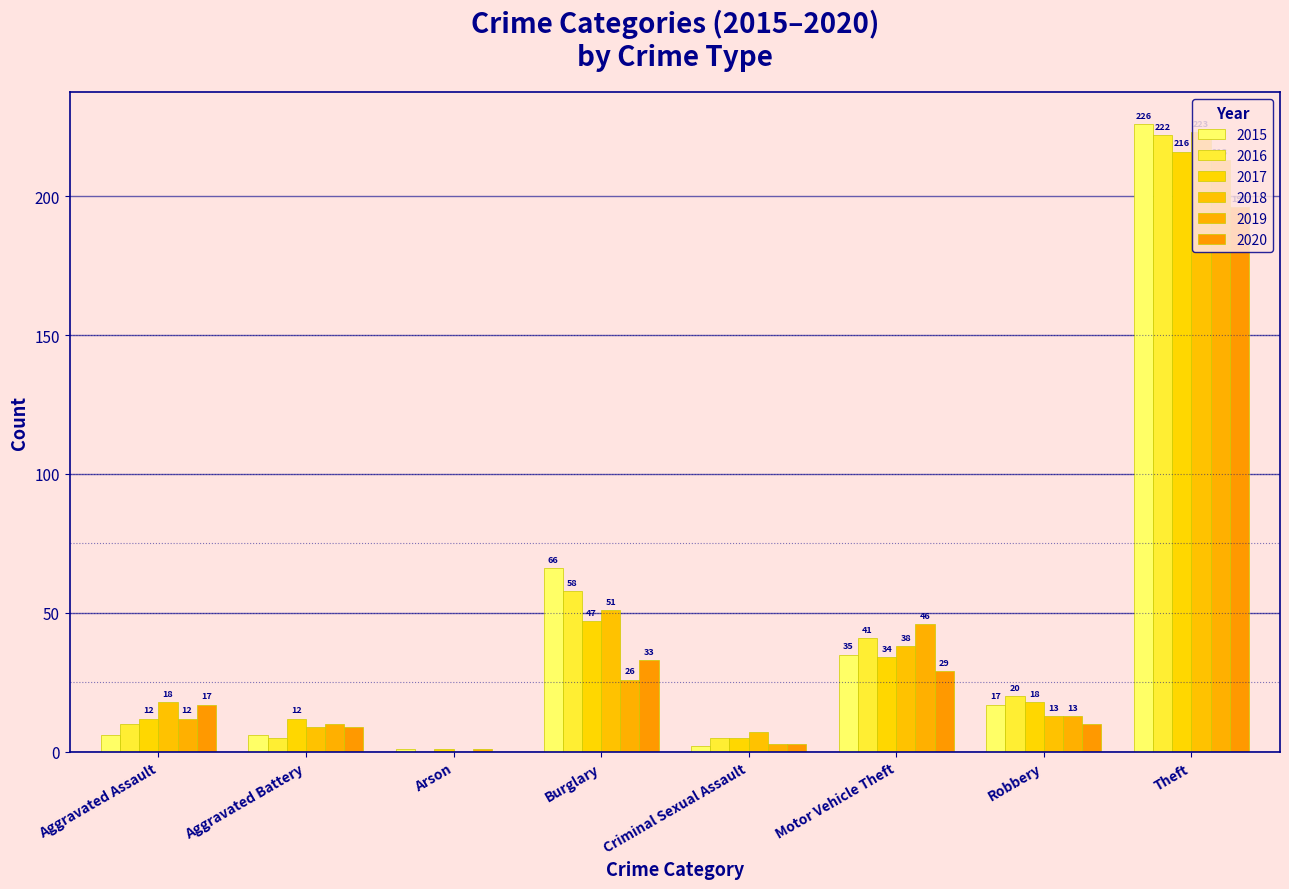

What is the sum of the 2019 values at Aggravated Battery and Criminal Sexual Assault?

13